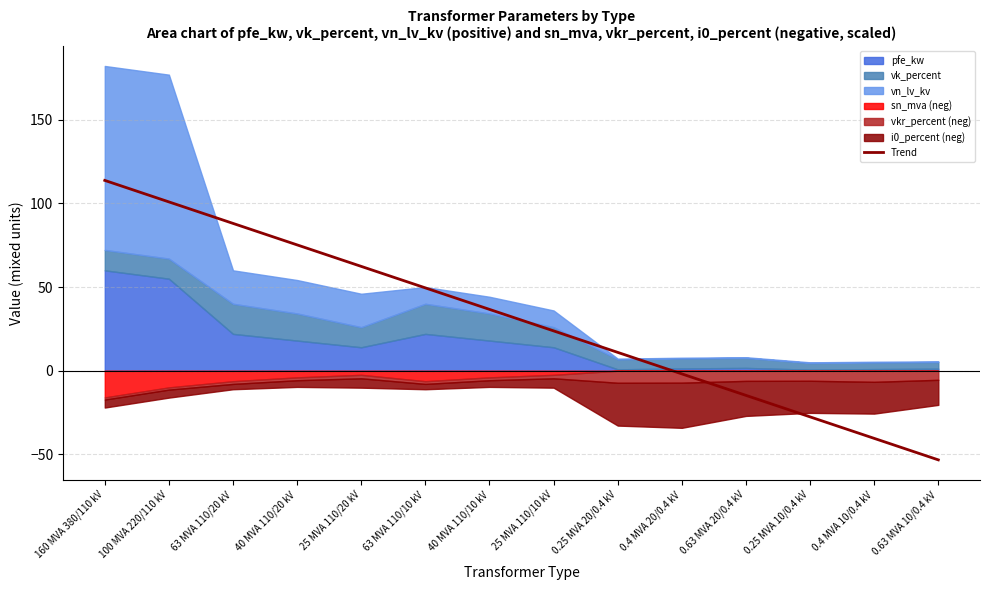

Reading left to right, extract all data points from this chart.

113.8	100.9	88.1	75.2	62.4	49.5	36.6	23.8	10.9	-1.9	-14.8	-27.6	-40.5	-53.3